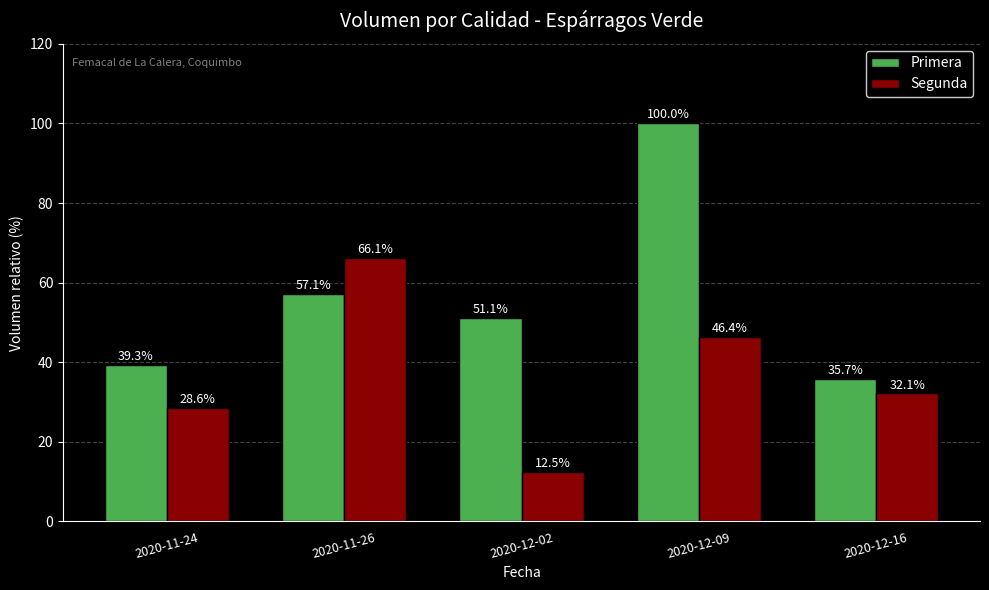

What is the lowest value of the Segunda series?

12.5